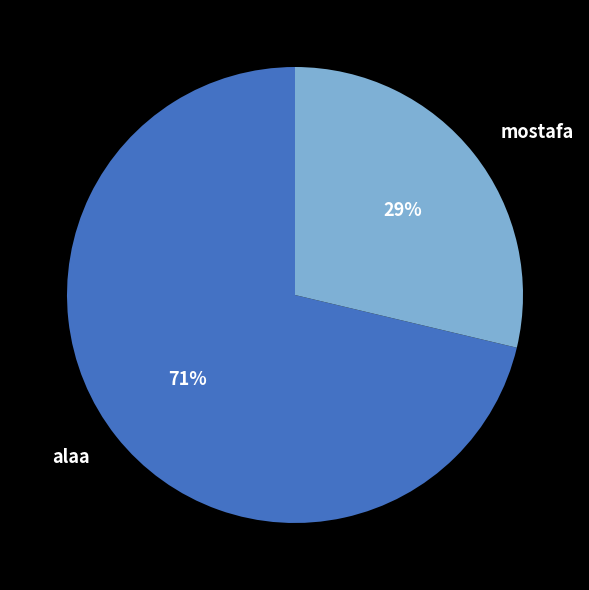

To the nearest percent, what is the combined percentage of alaa and mostafa?

100%